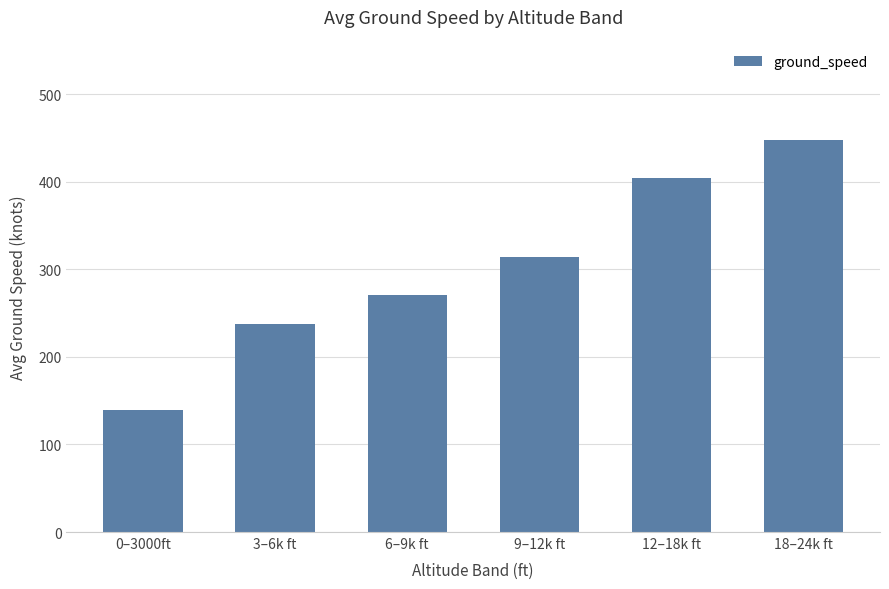

Between 18–24k ft and 6–9k ft, which is larger?

18–24k ft